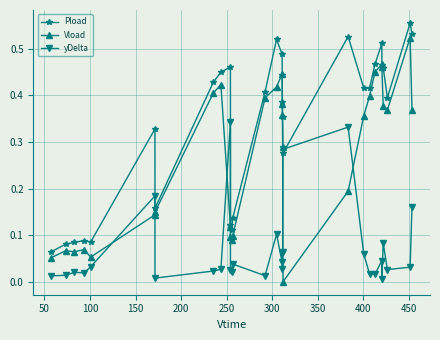

Which series has the widest spread of values?

Vload